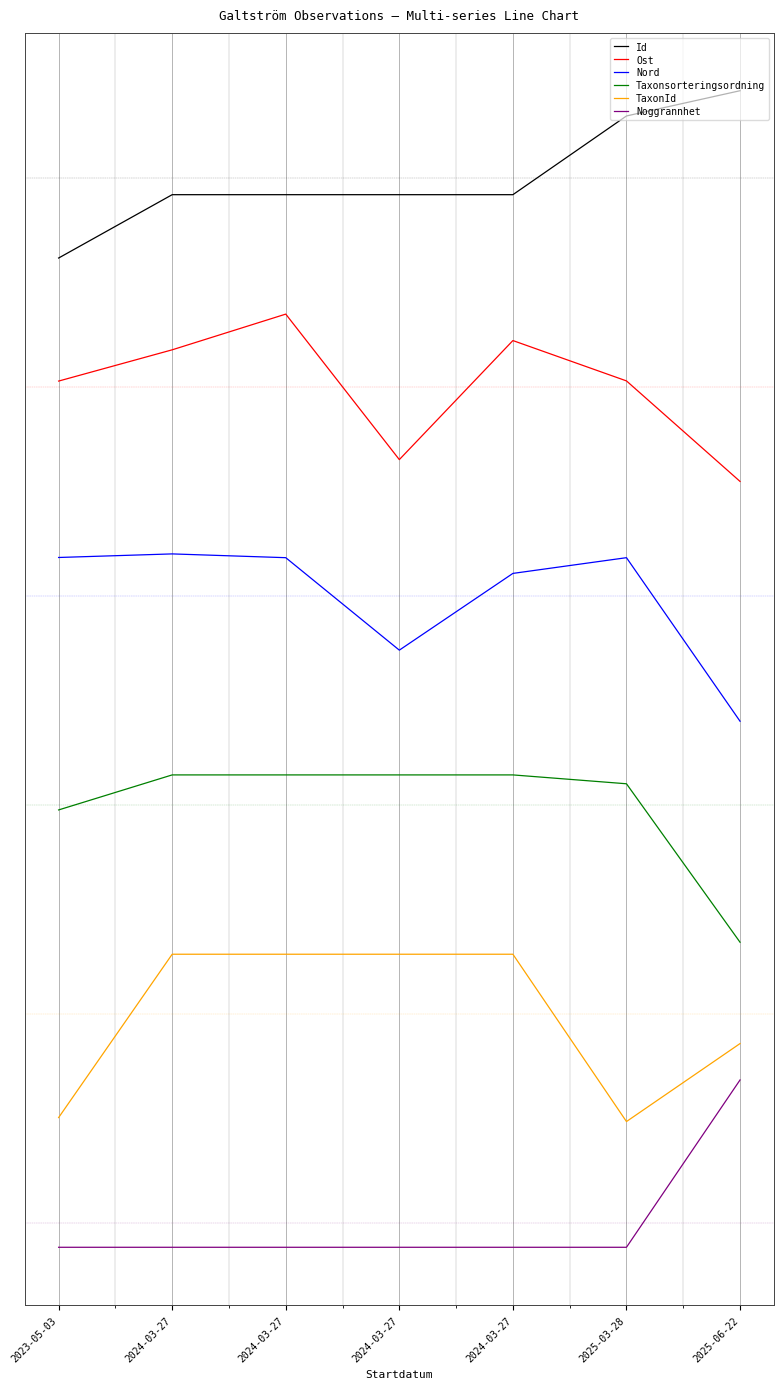

Reading right to left, transcribe all the data shown in this chart.

Id: 13.5	13.2	12.3	12.3	12.3	12.3	11.5
Ost: 8.9	10.1	10.6	9.1	10.9	10.4	10.1
Nord: 6.0	8.0	7.8	6.9	8.0	8.0	8.0
Taxonsorteringsordning: 3.4	5.3	5.4	5.4	5.4	5.4	4.9
TaxonId: 2.1	1.2	3.2	3.2	3.2	3.2	1.3
Noggrannhet: 1.7	-0.3	-0.3	-0.3	-0.3	-0.3	-0.3